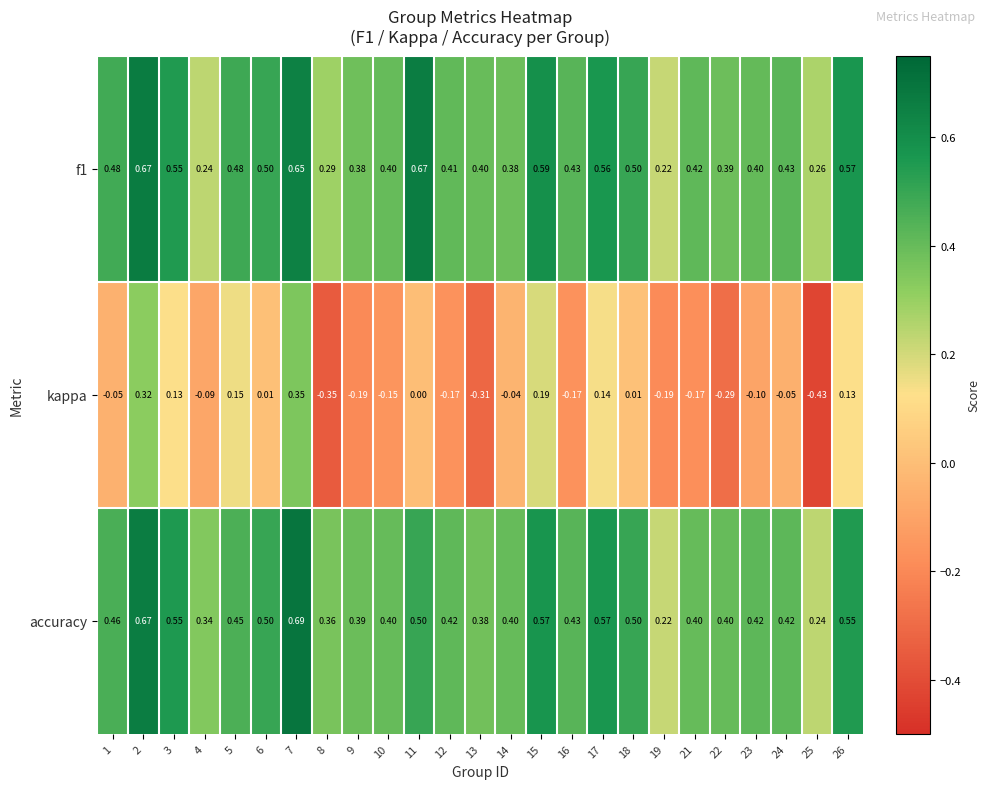

Which series has the largest range (max minus min)?

kappa